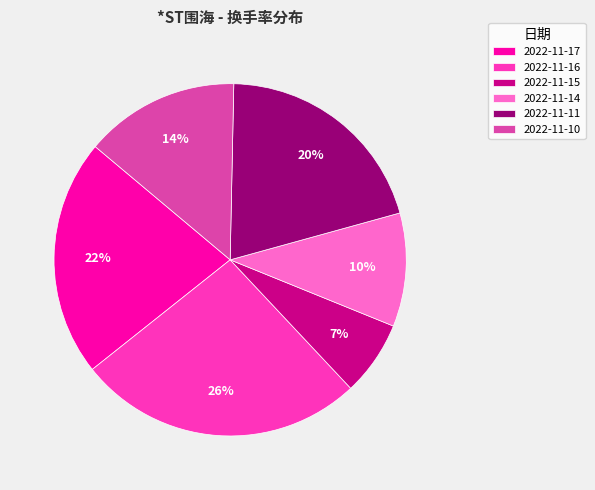

Count the number of slices in the pie.

6